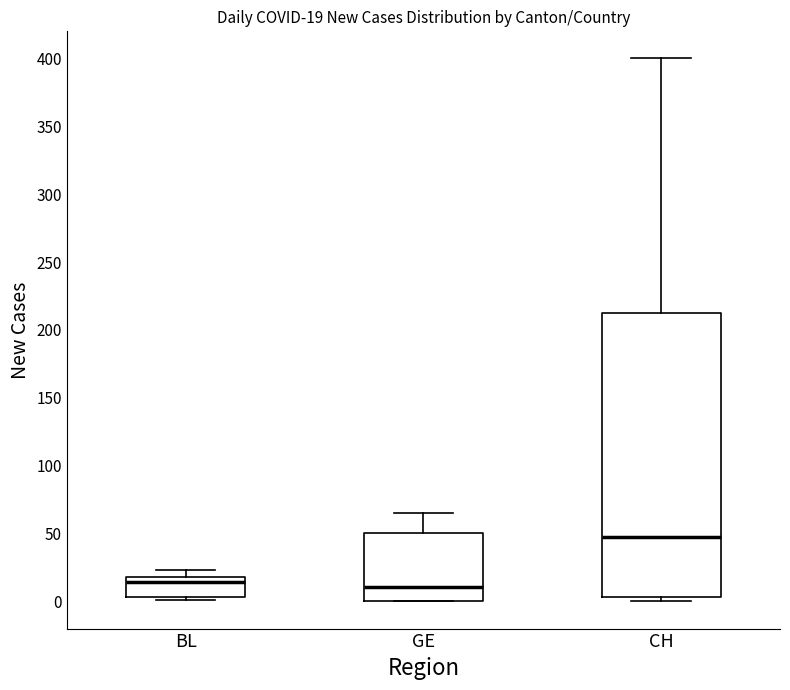

Comparing the boxes themselves (not the whiskers), which one is the tallest?

CH